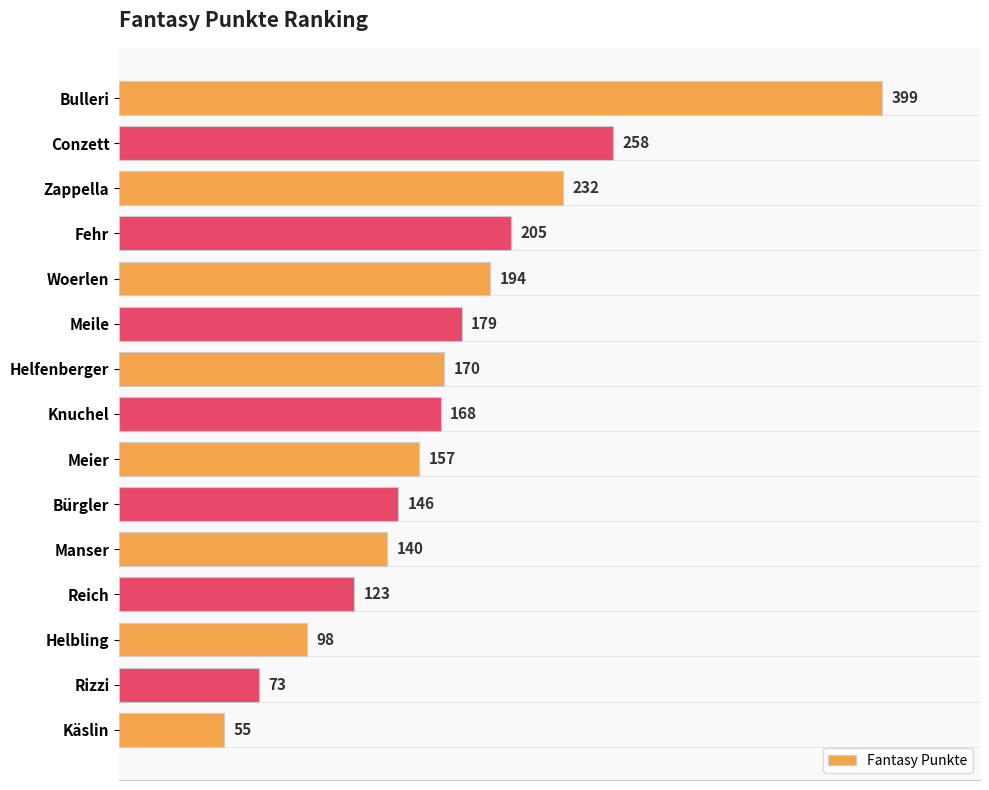

What is the greatest value displayed?

399